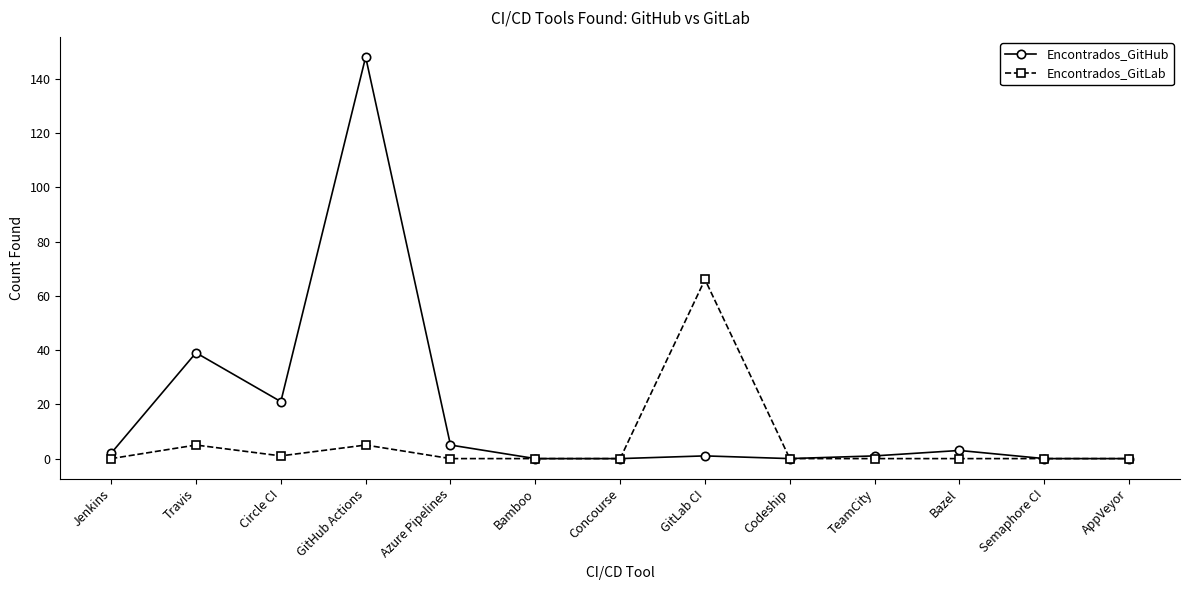

What is the value of the Encontrados_GitHub point at the 2nd from the left?

39